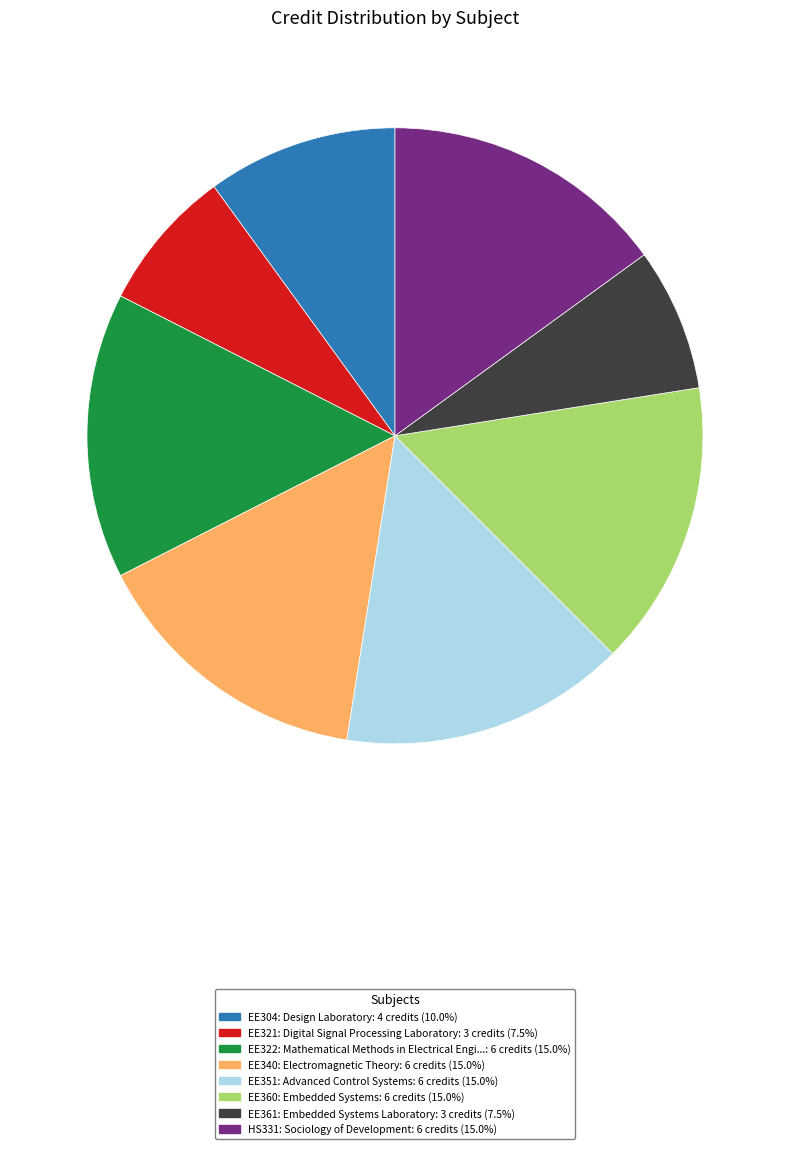

Do EE304 and EE351 together represent more than half of the pie?

No